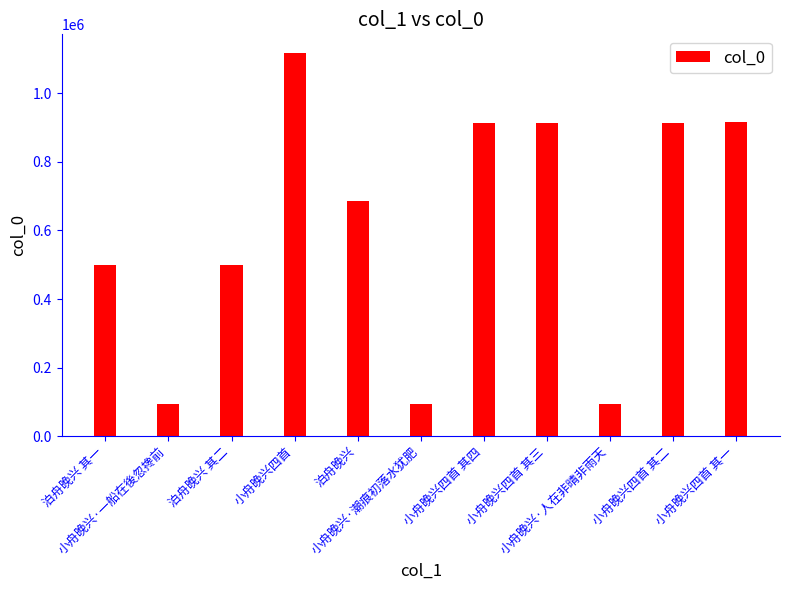

Is it true that the value at 小舟晚兴·潮痕初落水犹肥 is 157217?

False